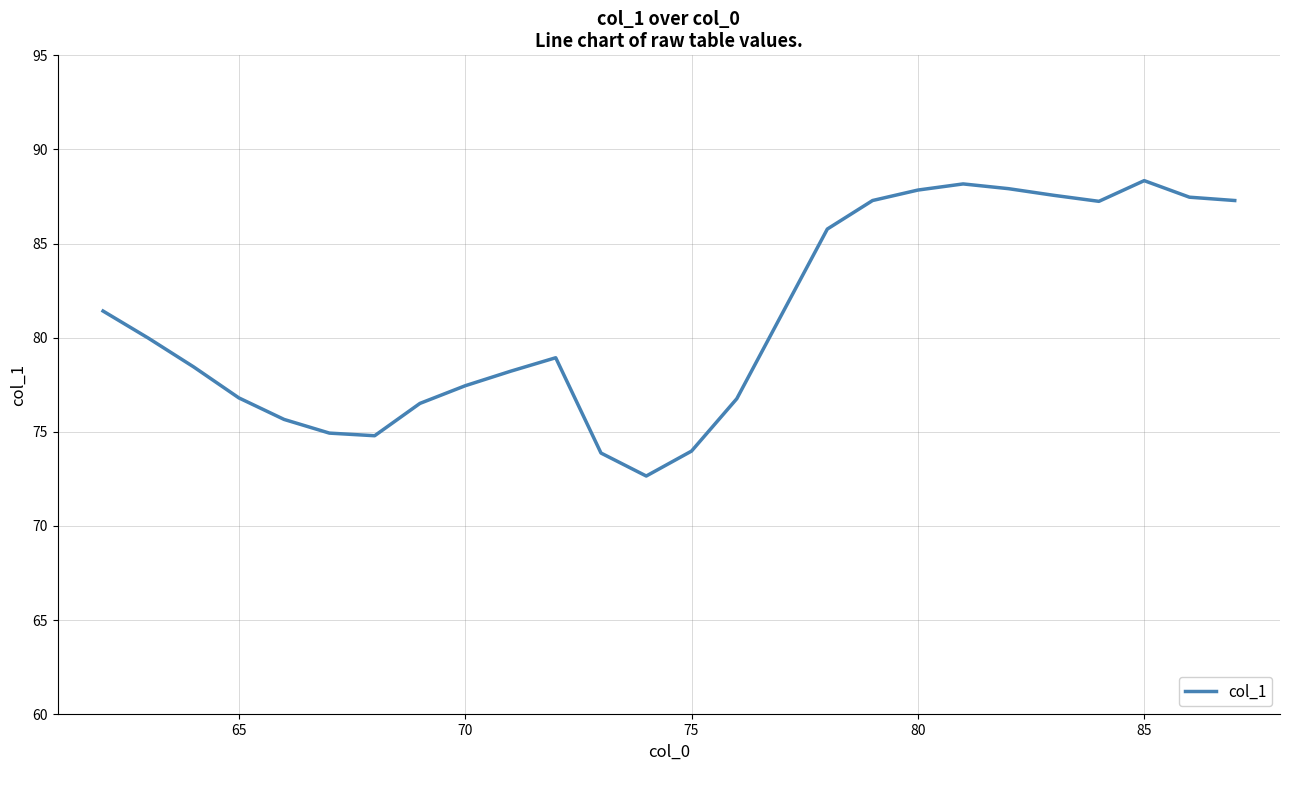

What is the minimum value shown in the chart?

72.6